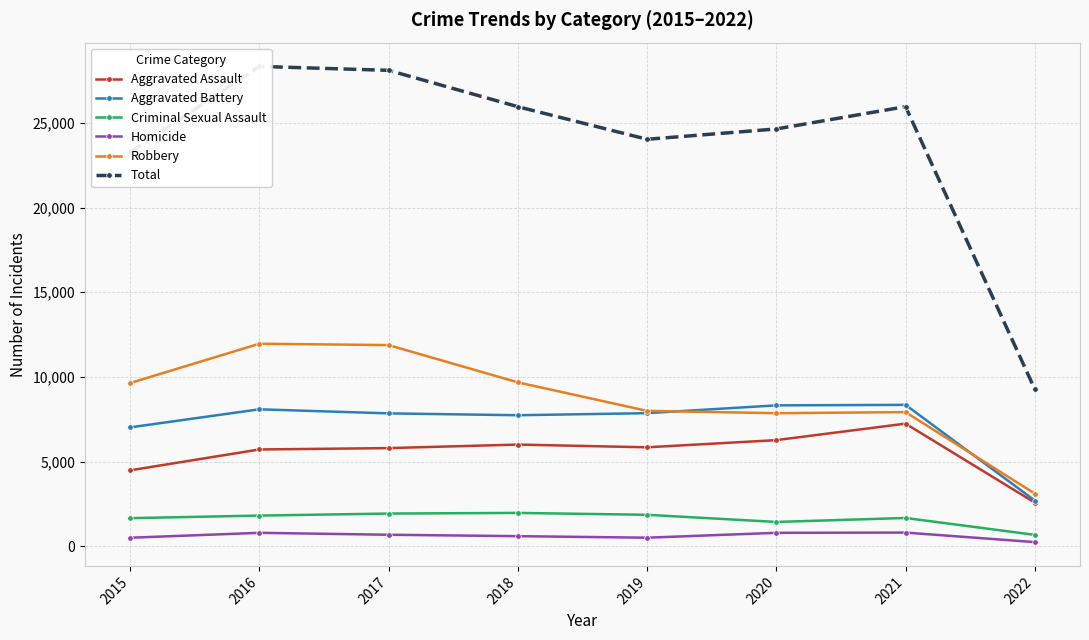

At which label does Homicide first exceed 672?

2016